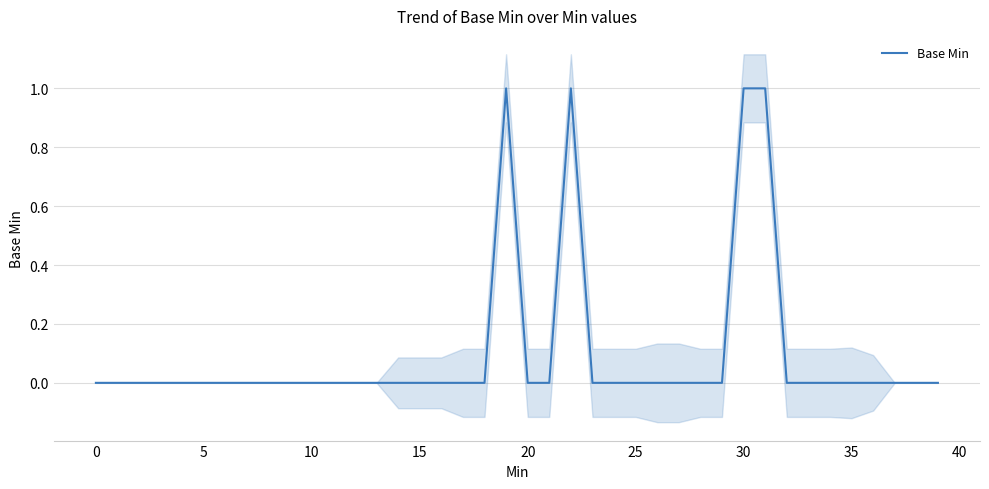

Count the number of values greater than 0.

4